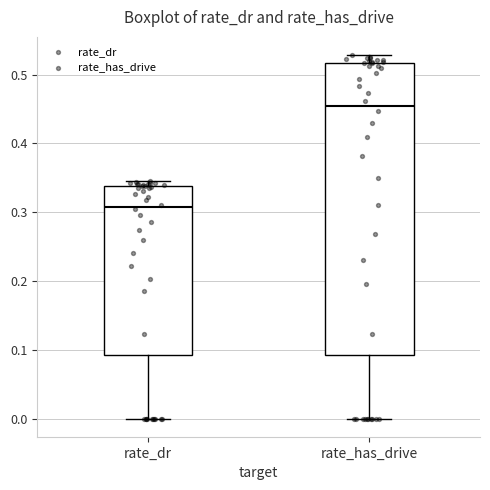

Reading left to right, read every box against the y-axis: the position of its median line, the range the box covers, and the ends of its whiskers. The values are not printed on the chart, so give them approximately, as read against the axis.

rate_dr: median 0.31, box 0.09 to 0.34, whiskers 0.00 to 0.34 (just above the box's upper edge)
rate_has_drive: median 0.45, box 0.09 to 0.52, whiskers 0.00 to 0.53